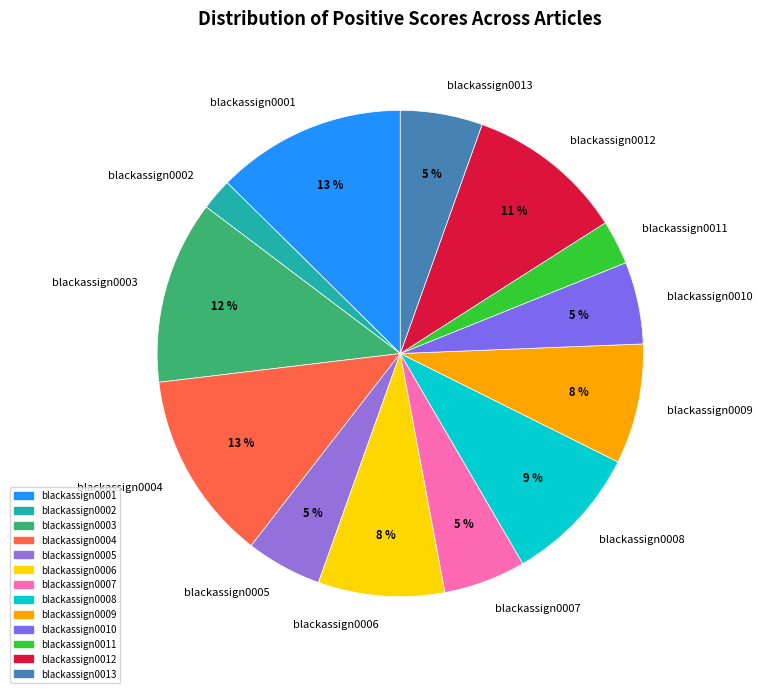

What is the ratio of the value at blackassign0005 to the value at blackassign0006?

0.6